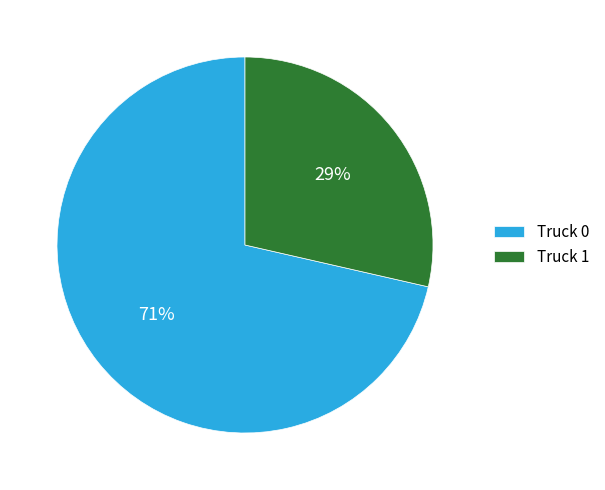

Between Truck 1 and Truck 0, which is larger?

Truck 0